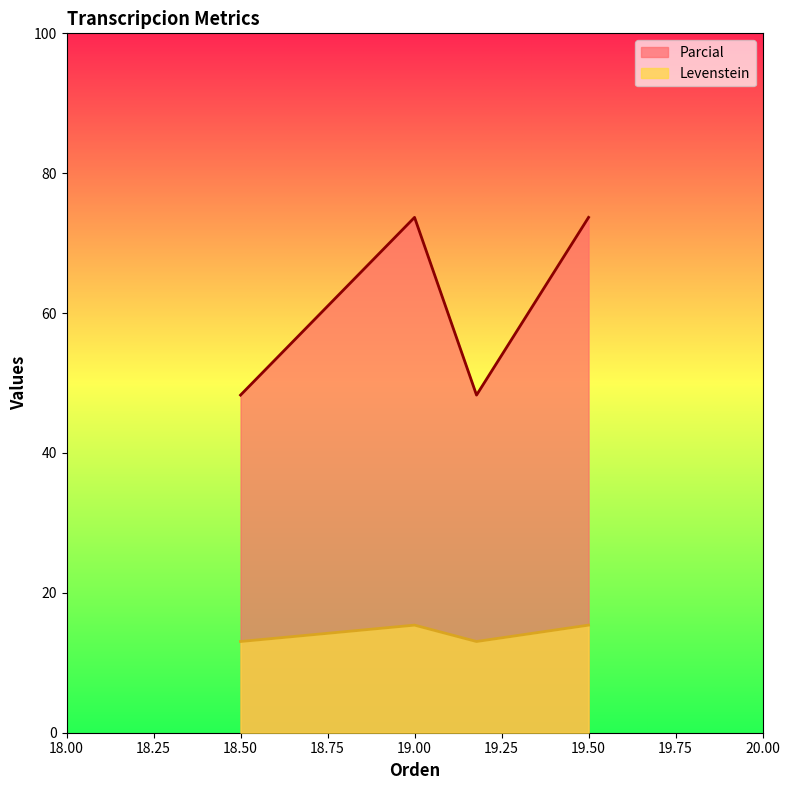

What is the sum of all Parcial values?

243.9